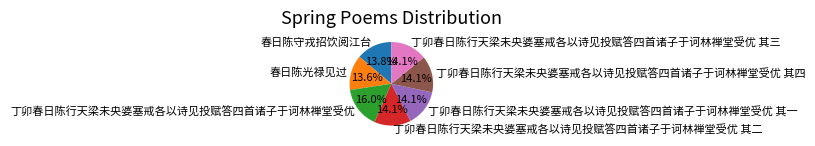

What is the largest slice in the pie chart?

丁卯春日陈行天梁未央婆塞戒各以诗见投赋答四首诸子于诃林禅堂受优